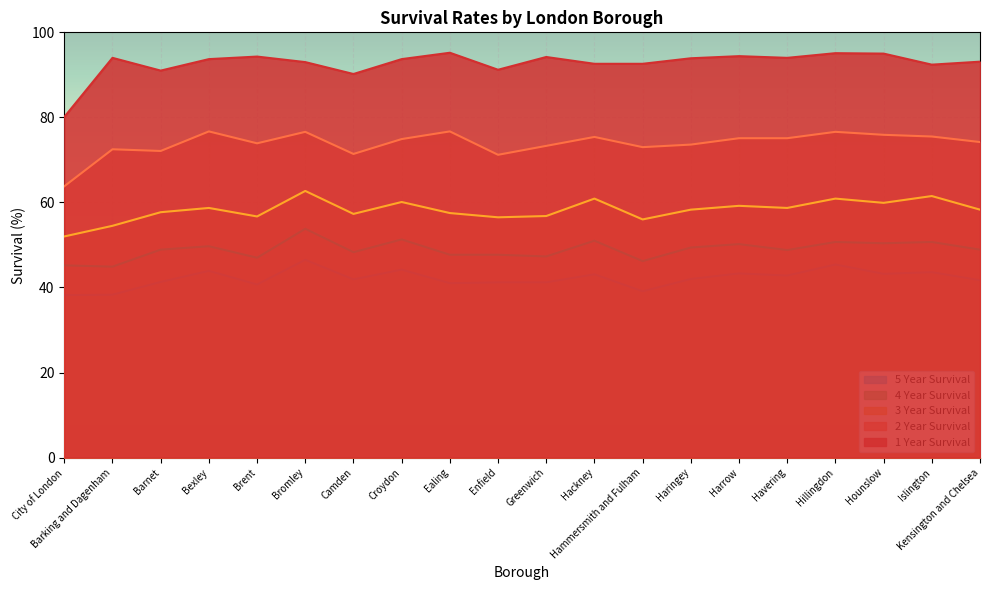

What is the difference between the maximum and minimum values in the 4 Year Survival series?

8.9